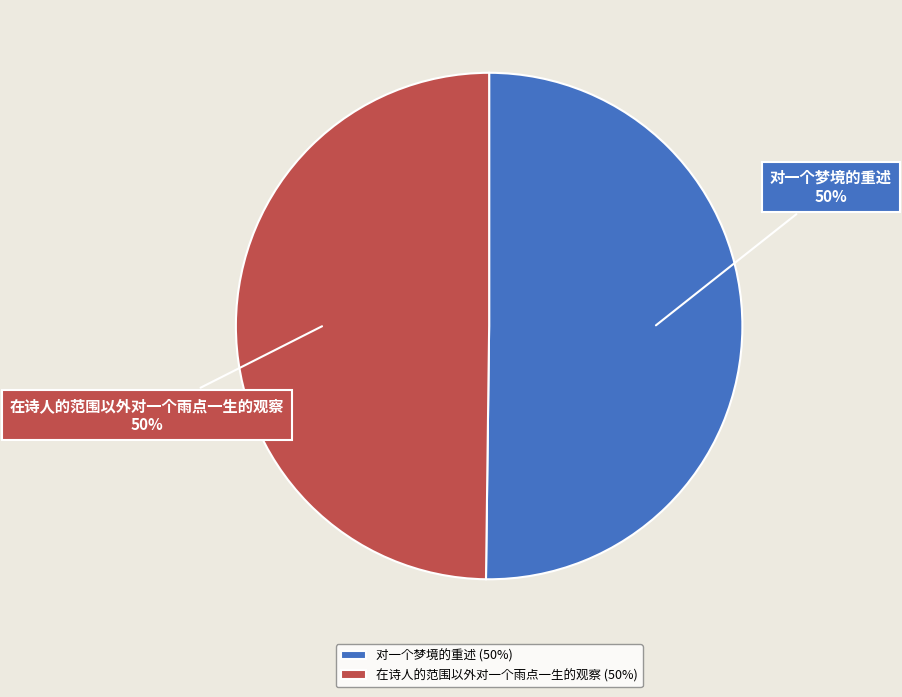

What percentage is the 对一个梦境的重述 slice, to the nearest percent?

50%